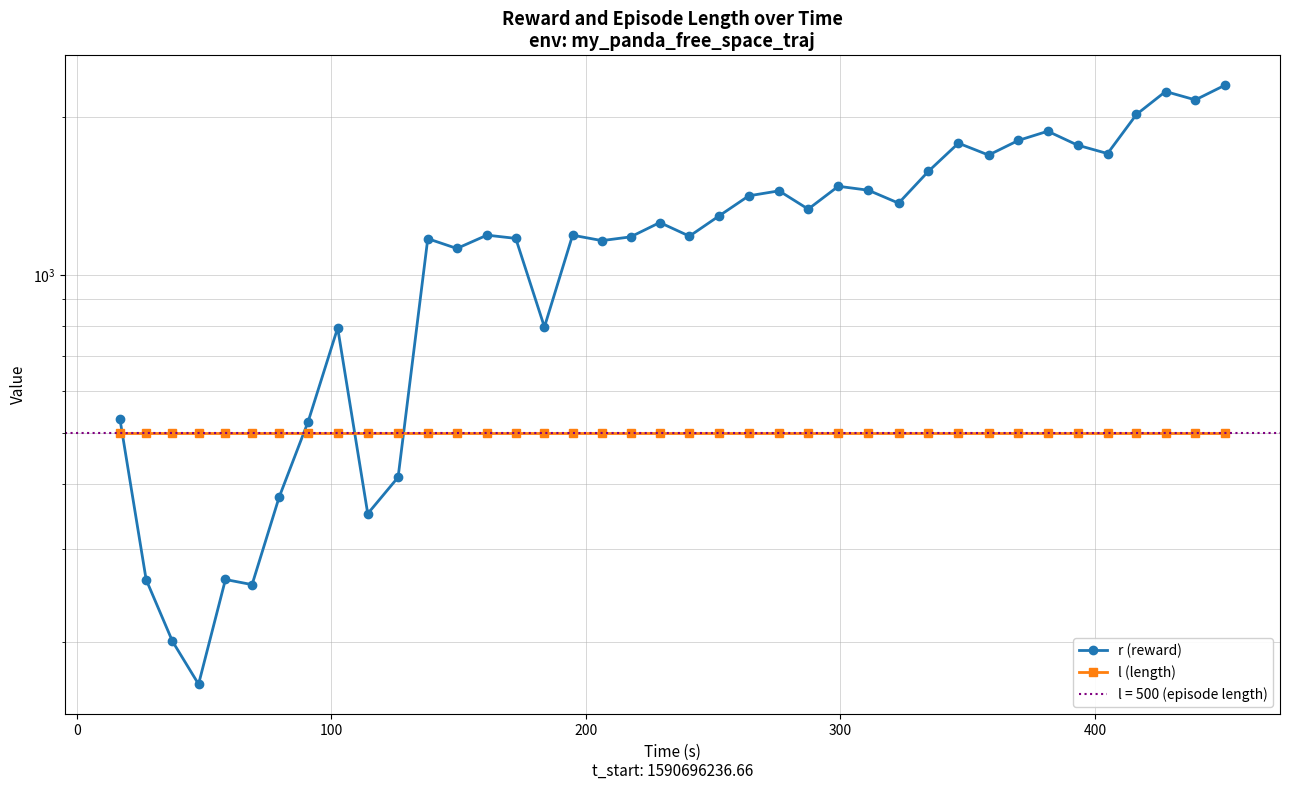

What is the label of the 6th point from the left?

400